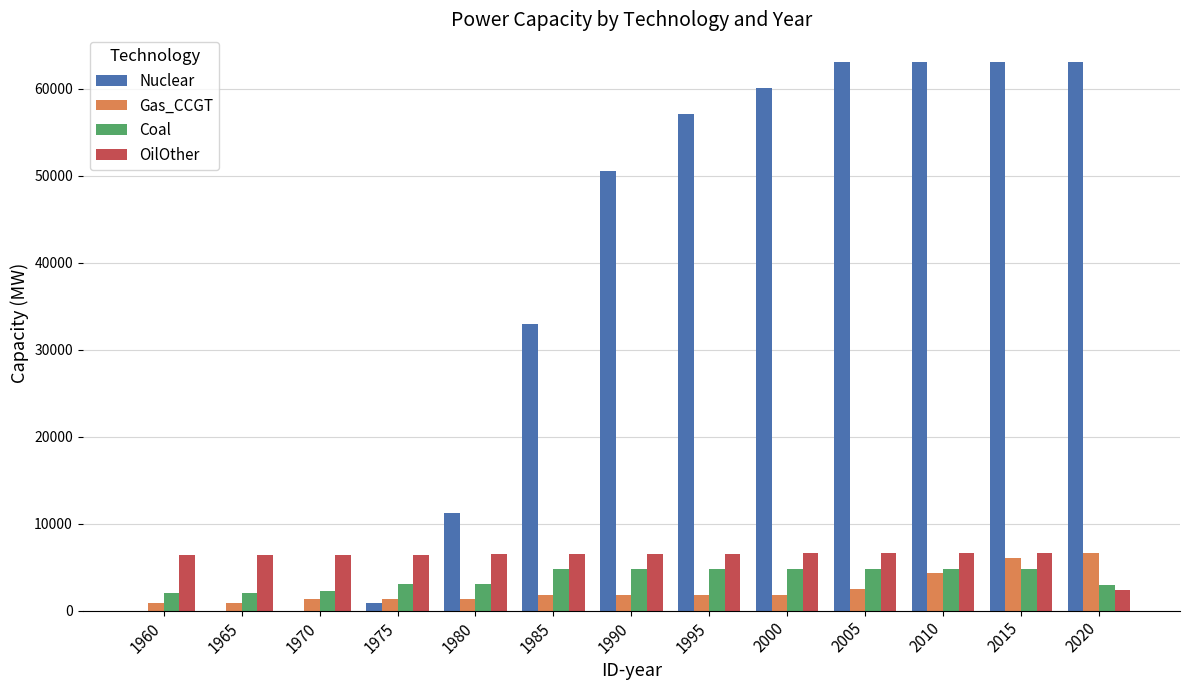

Which series has the largest total across all categories?

Nuclear